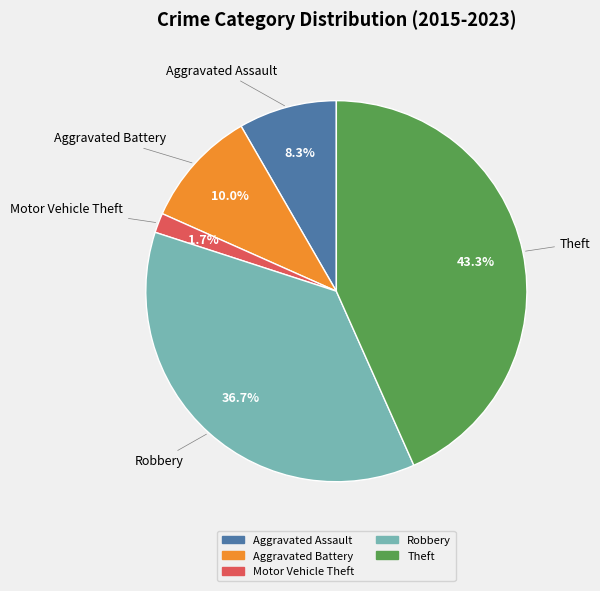

The Aggravated Battery slice represents 10% of the pie. True or false?

True